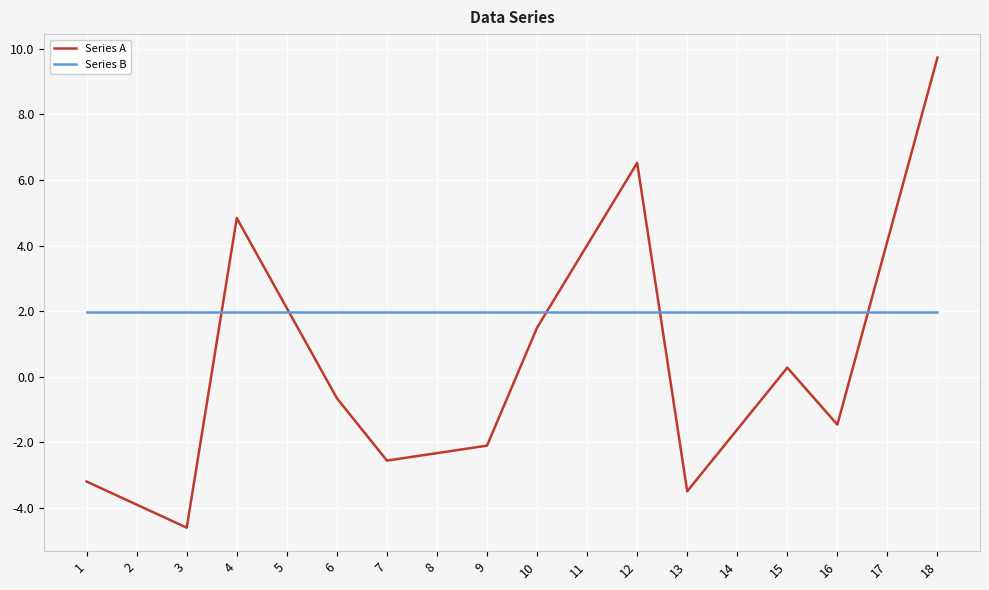

List the series in order of their overall mean, highest first.

Series B, Series A